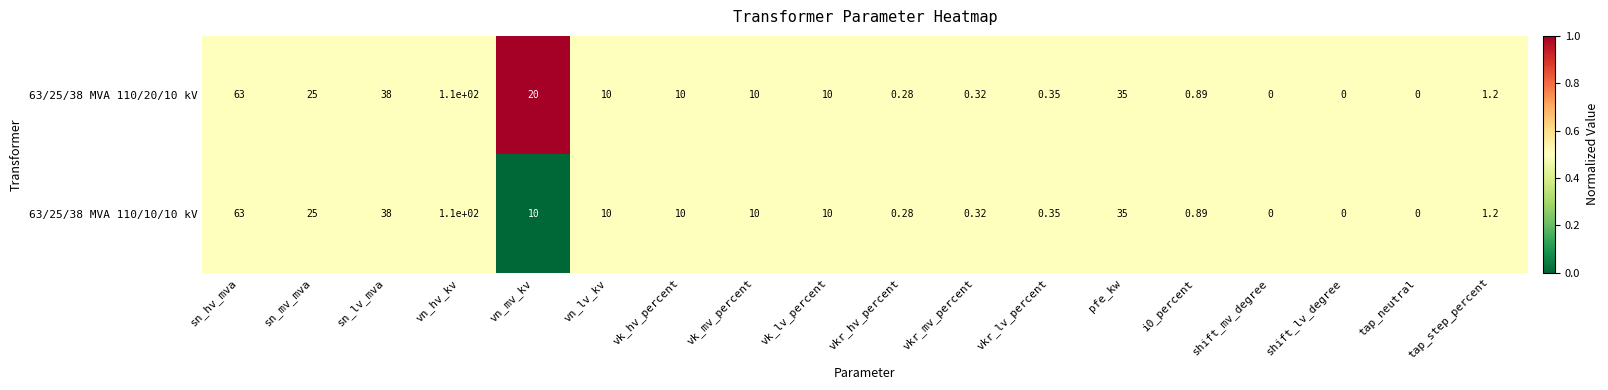

Which category has the highest value in the 63/25/38 MVA 110/10/10 kV series?

vn_hv_kv